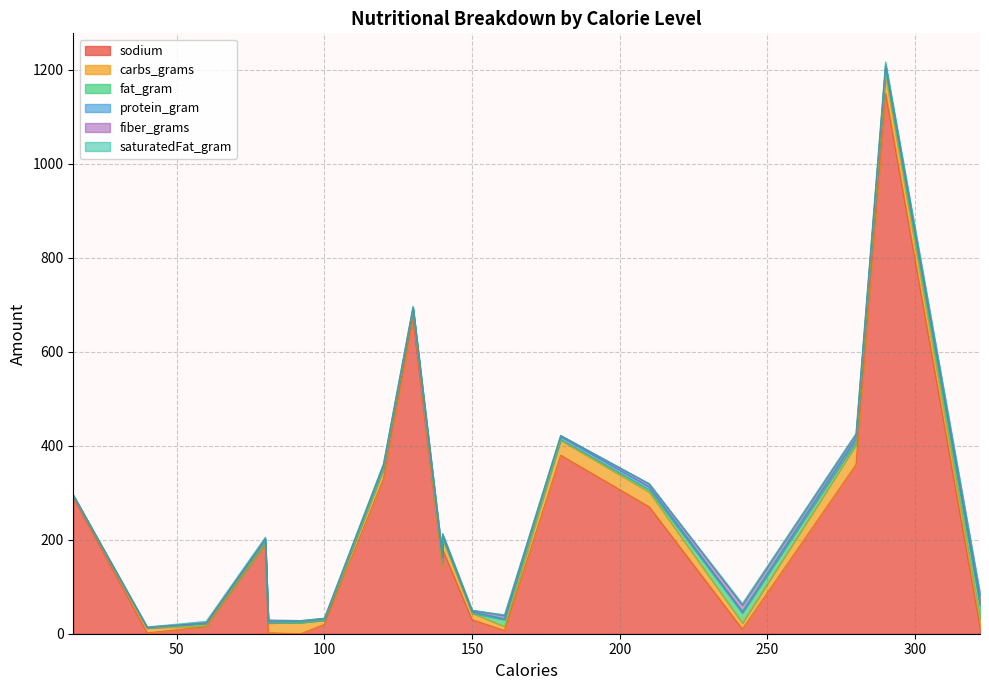

Which category has the lowest value across all series?

92